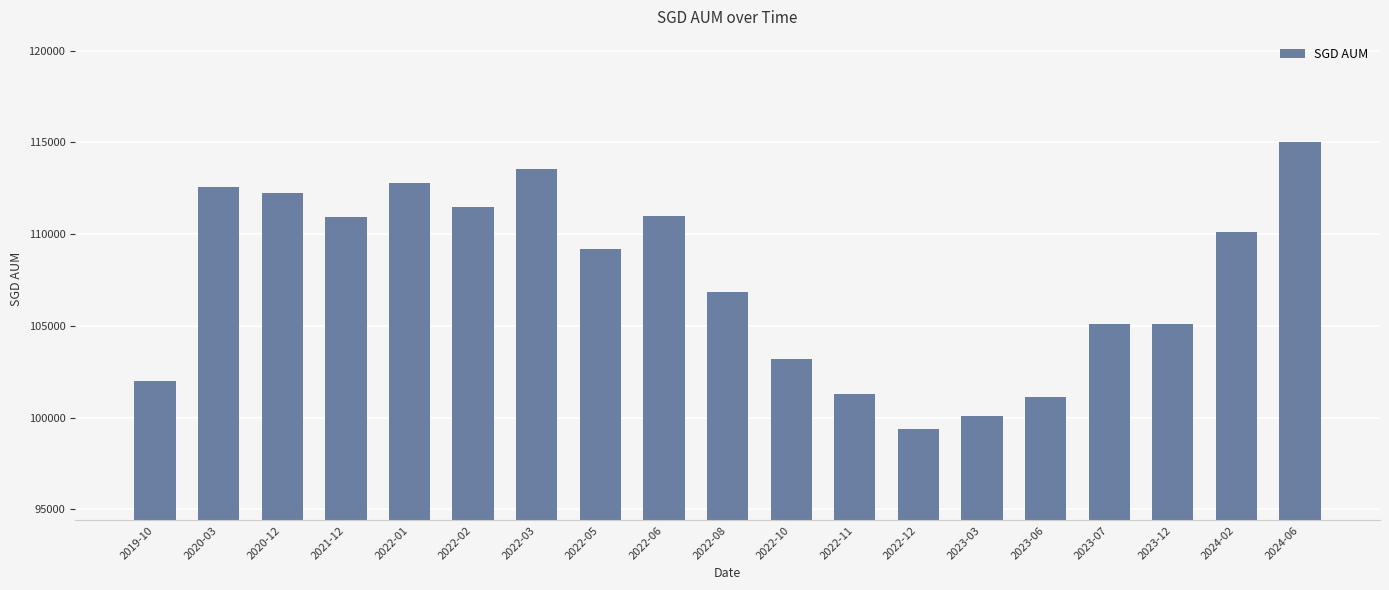

What is the ratio of the value at 2022-08 to the value at 2023-12?

1.0